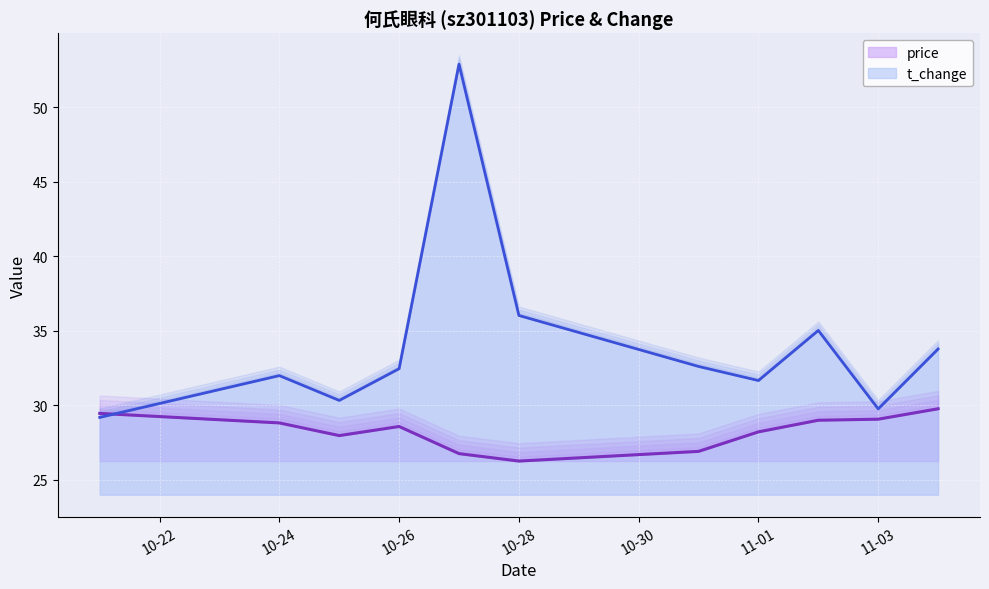

What is the smallest value displayed?

26.3